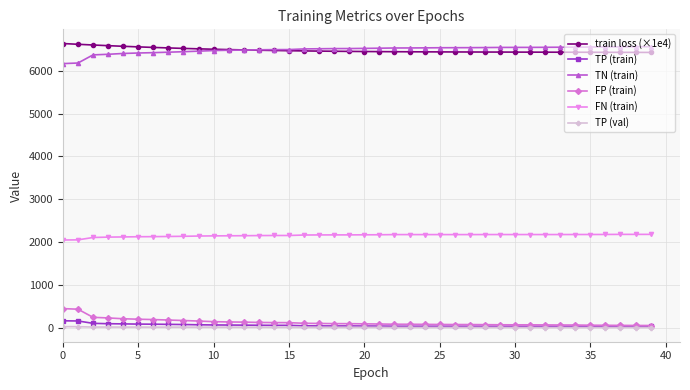

At how many categories does at least one series exceed 5075?

40